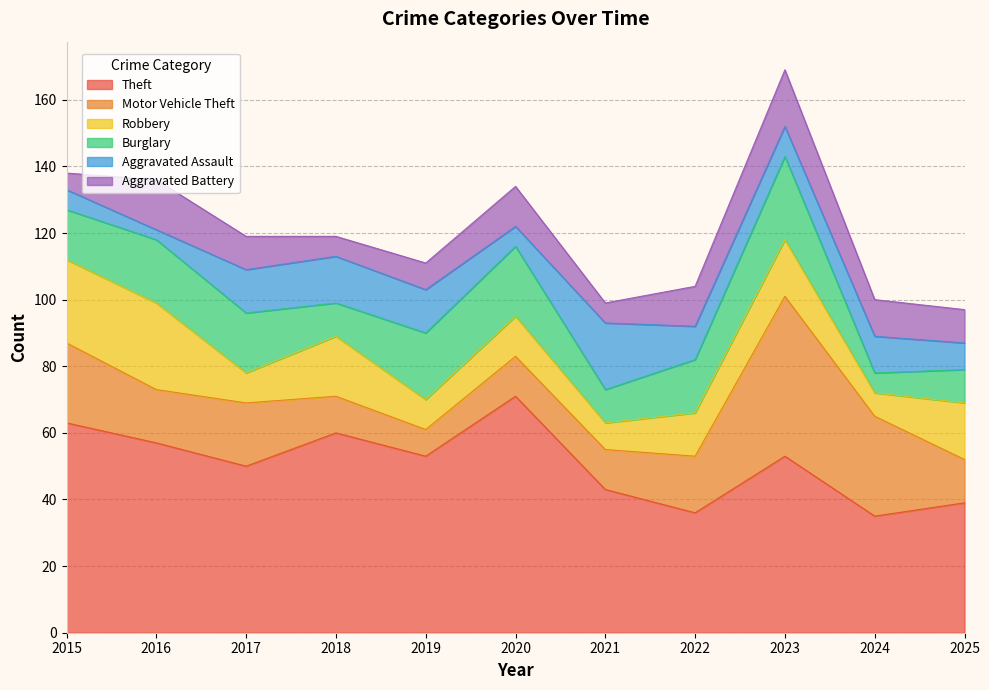

At which label does Burglary first exceed 16?

2016